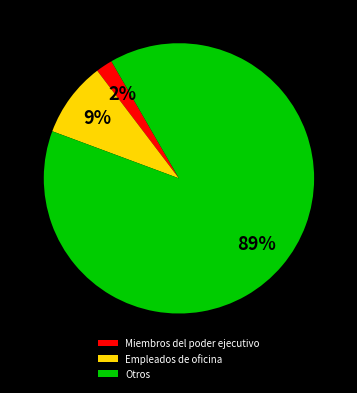

Approximately how many times larger is the value at Empleados de oficina compared to Miembros del poder ejecutivo?

4.5